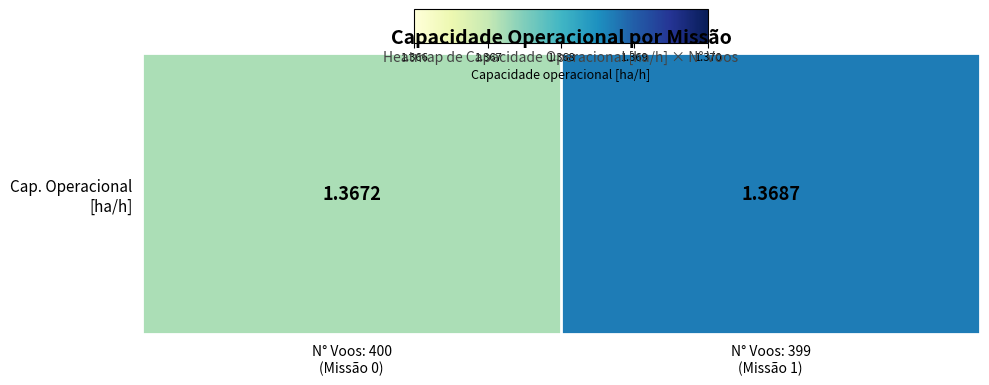

The value at N° Voos: 399
(Missão 1) is 2.1. True or false?

False